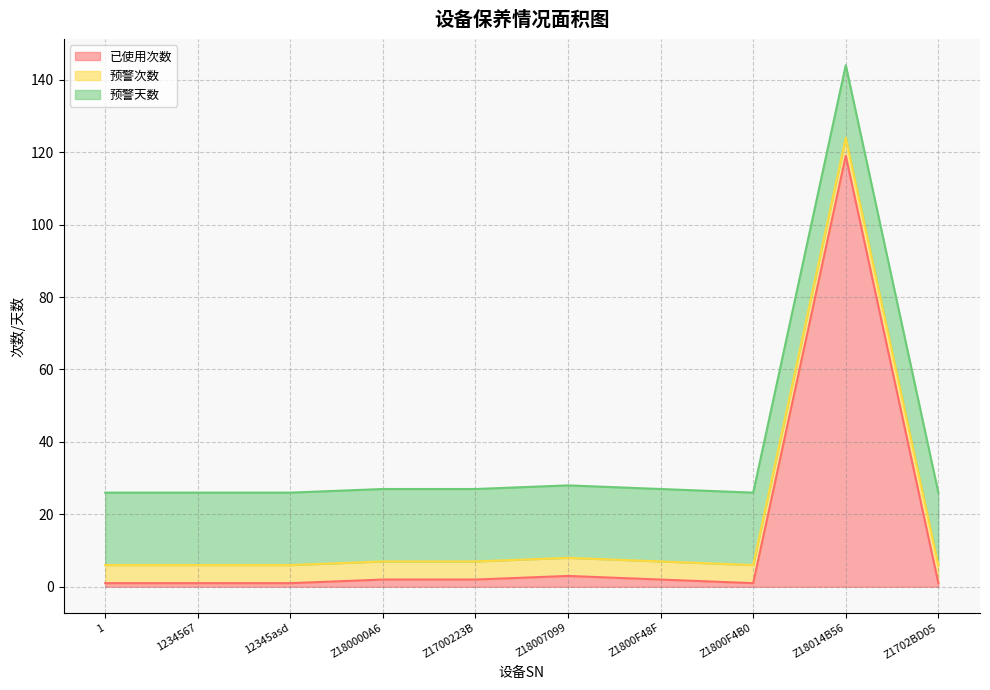

Reading left to right, extract all data points from this chart.

已使用次数: 1	1	1	2	2	3	2	1	119	1
预警次数: 5	5	5	5	5	5	5	5	5	5
预警天数: 20	20	20	20	20	20	20	20	20	20